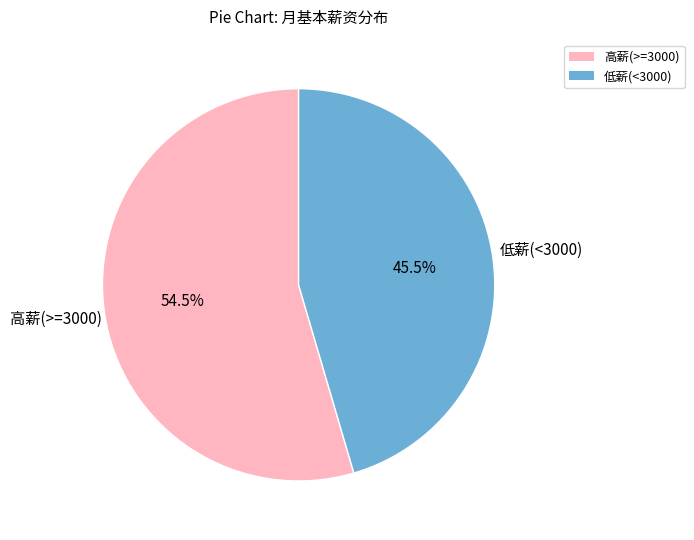

Does any single category account for the majority?

Yes